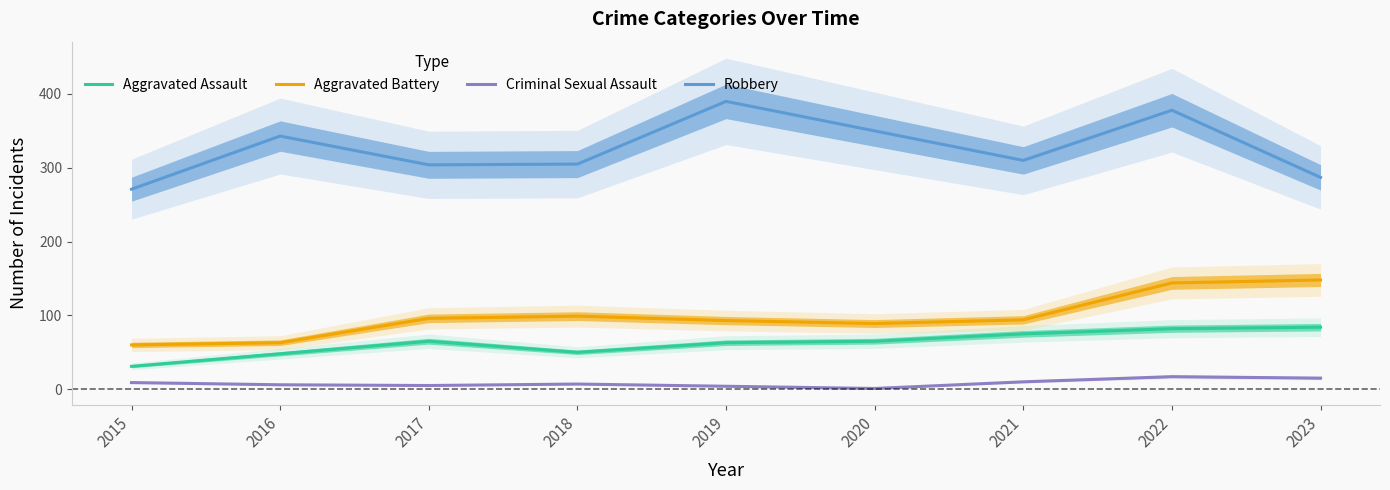

How many lines are shown in the chart?

4